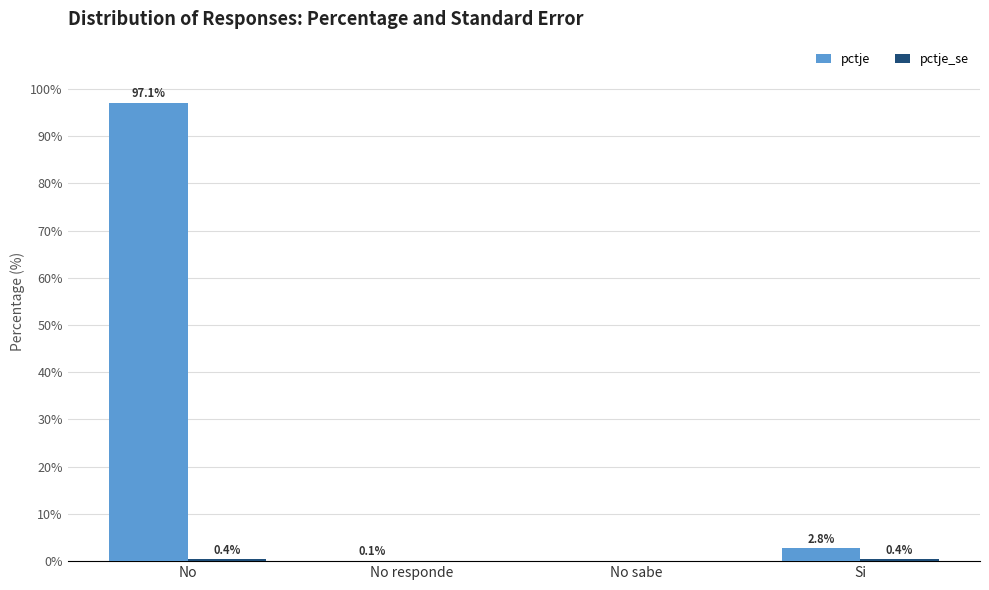

At which label does pctje first exceed 2?

No